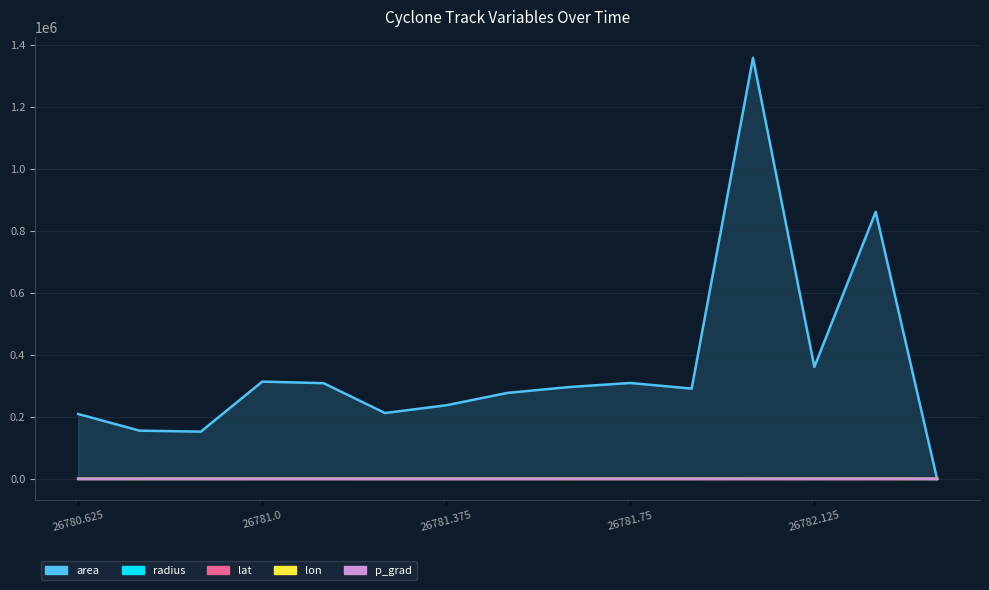

What is the maximum value for lat?

63.6